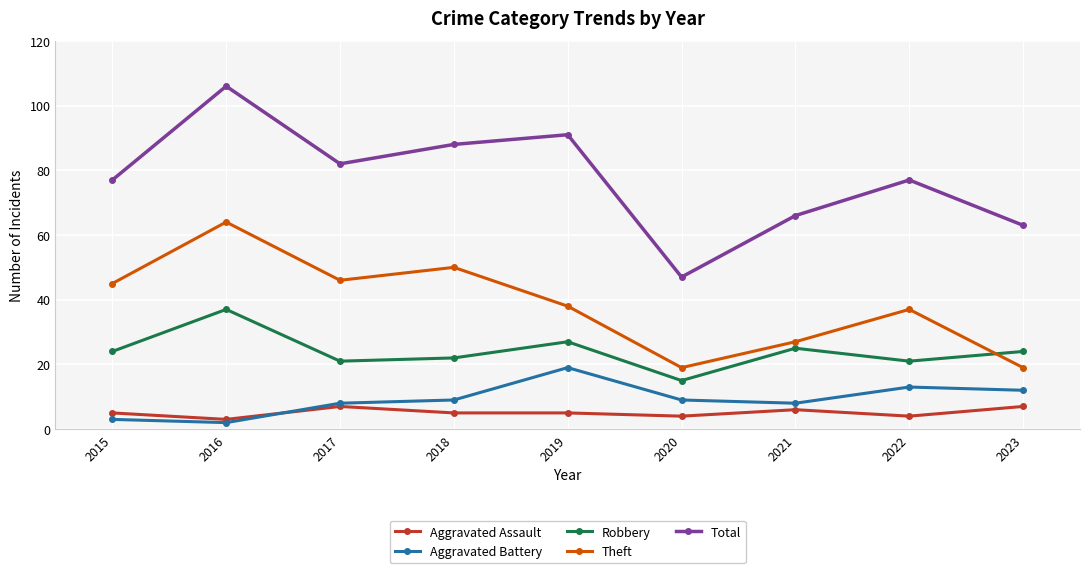

Reading right to left, list all the values displayed in this chart.

Aggravated Assault: 7	4	6	4	5	5	7	3	5
Aggravated Battery: 12	13	8	9	19	9	8	2	3
Robbery: 24	21	25	15	27	22	21	37	24
Theft: 19	37	27	19	38	50	46	64	45
Total: 63	77	66	47	91	88	82	106	77